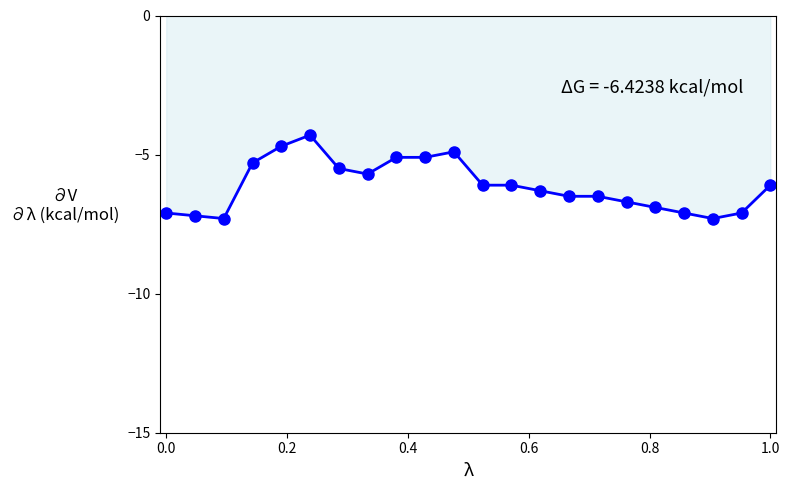

What is the maximum value shown in the chart?

-4.3